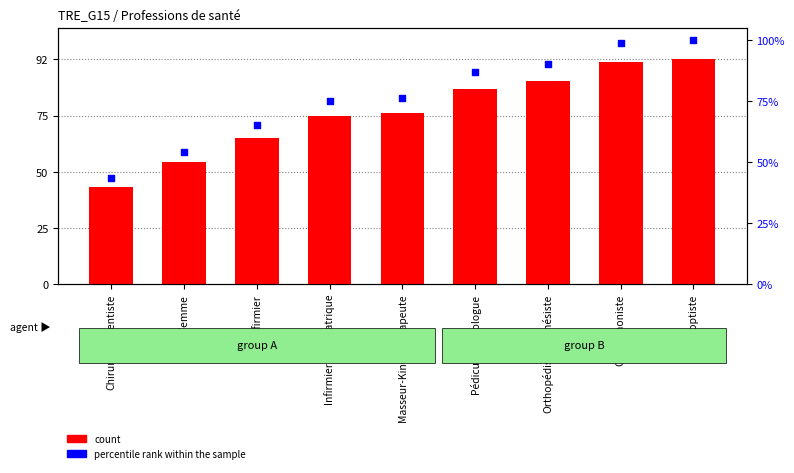

Which series has the largest Y range (max minus min)?

percentile rank within the sample